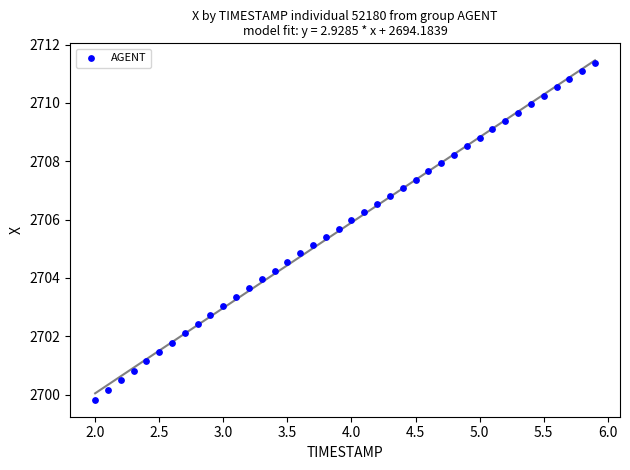

What is the range of X values (max minus min)?

3.9